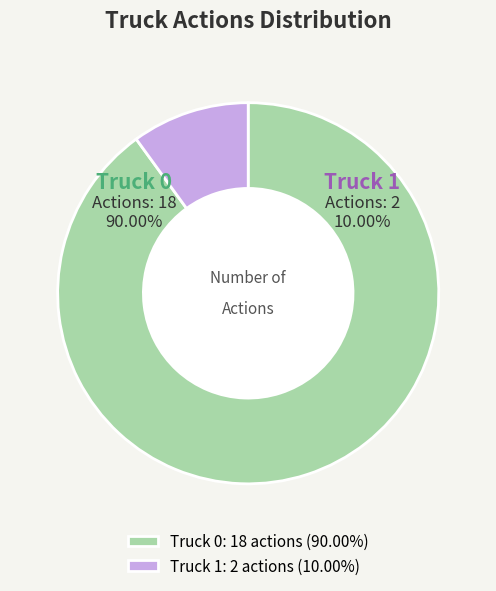

To the nearest percent, what is the difference between the Truck 1 and Truck 0 slice percentages?

80%